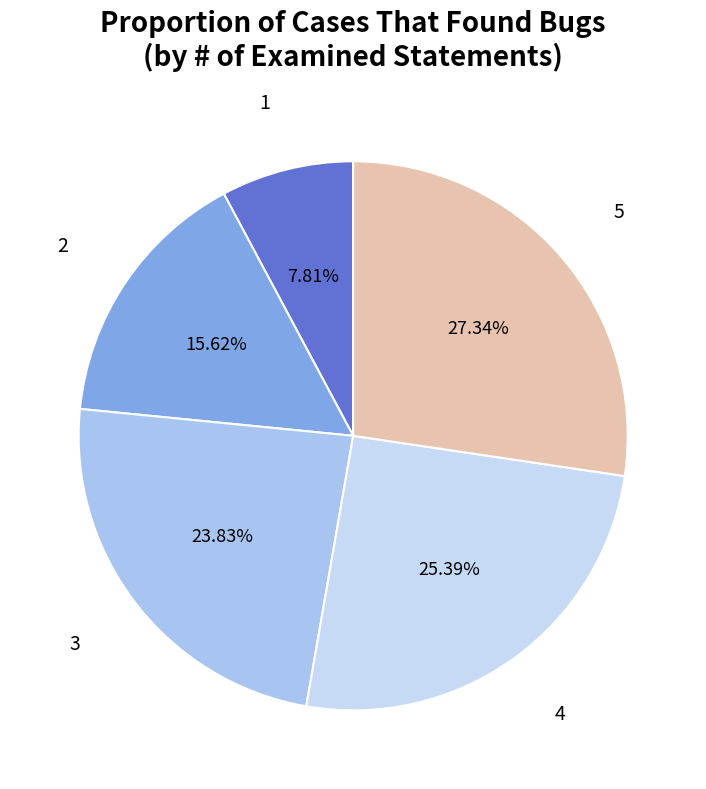

To the nearest percent, what is the difference between the largest and smallest slice percentages?

20%